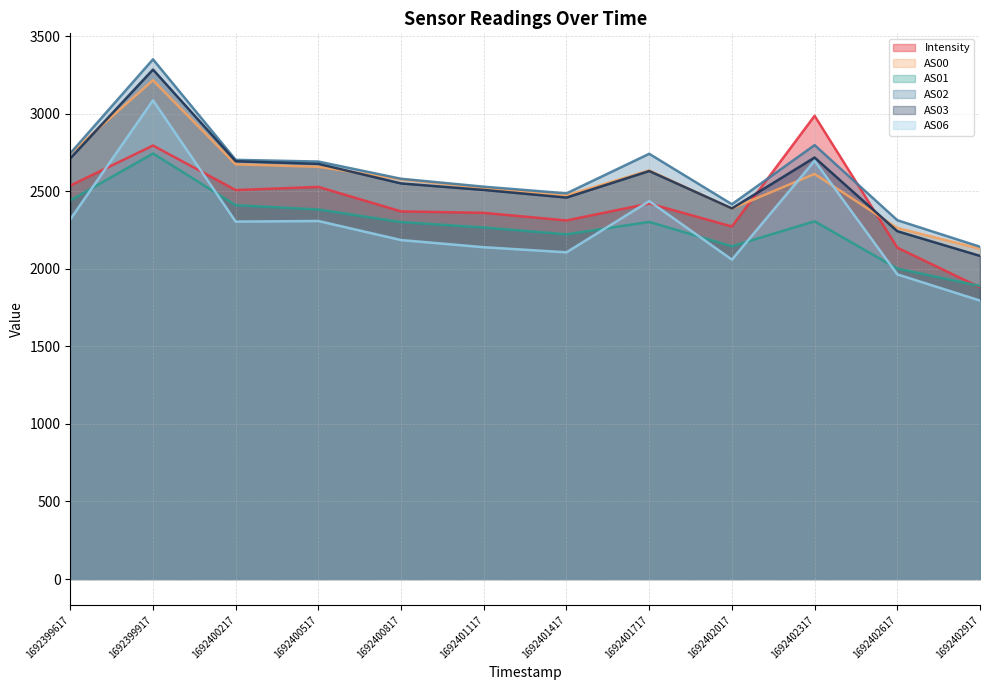

Rank the categories by AS06 value from highest to lowest.

1692399917, 1692402317, 1692401717, 1692399617, 1692400517, 1692400217, 1692400817, 1692401117, 1692401417, 1692402017, 1692402617, 1692402917